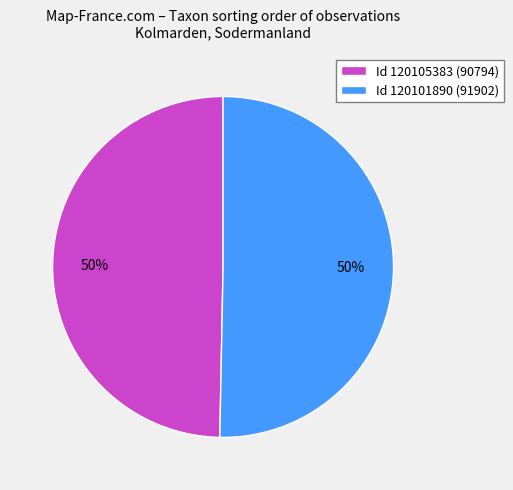

True or false: Id 120101890 (91902) accounts for 56% of the total.

False